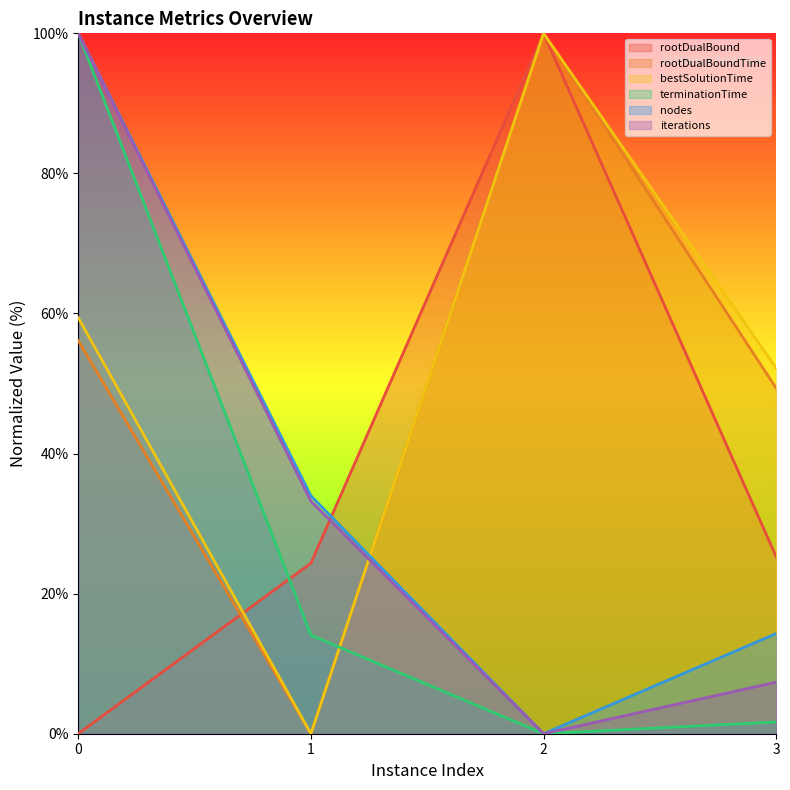

Which series ends up on top after the final intersection of rootDualBoundTime and iterations?

rootDualBoundTime